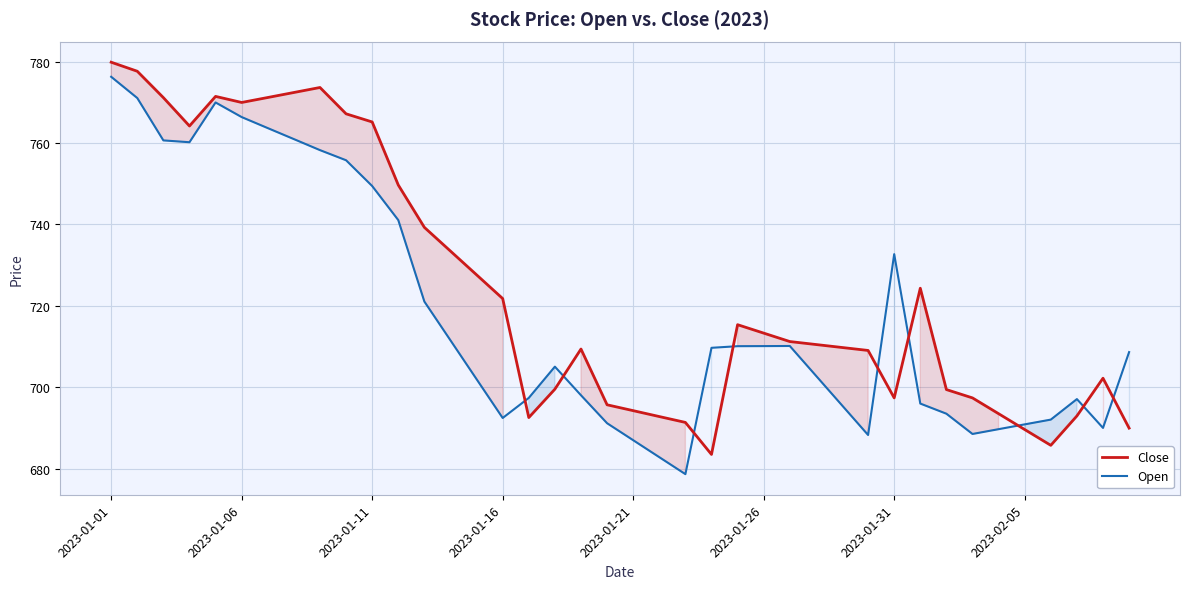

Which label corresponds to the largest value in the chart?

2023-01-01